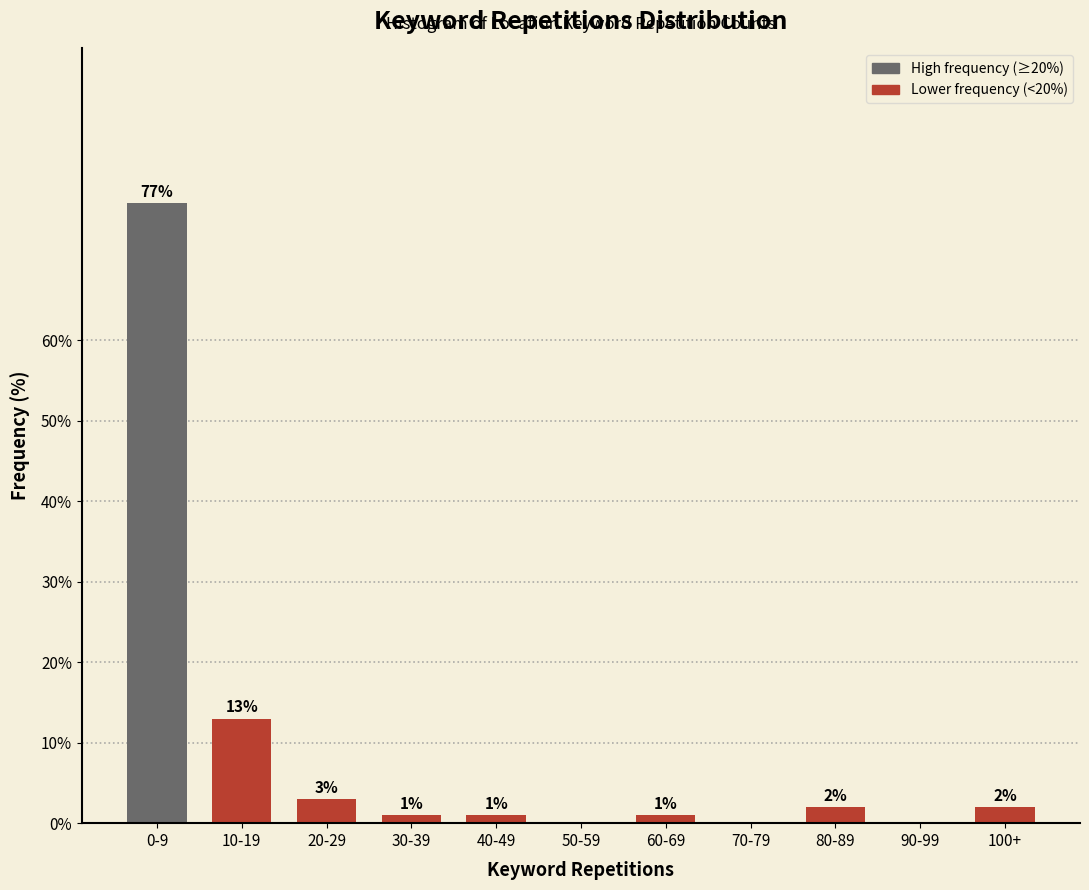

Reading right to left, list all the values displayed in this chart.

100+=2	90-99=0	80-89=2	70-79=0	60-69=1	50-59=0	40-49=1	30-39=1	20-29=3	10-19=13	0-9=77